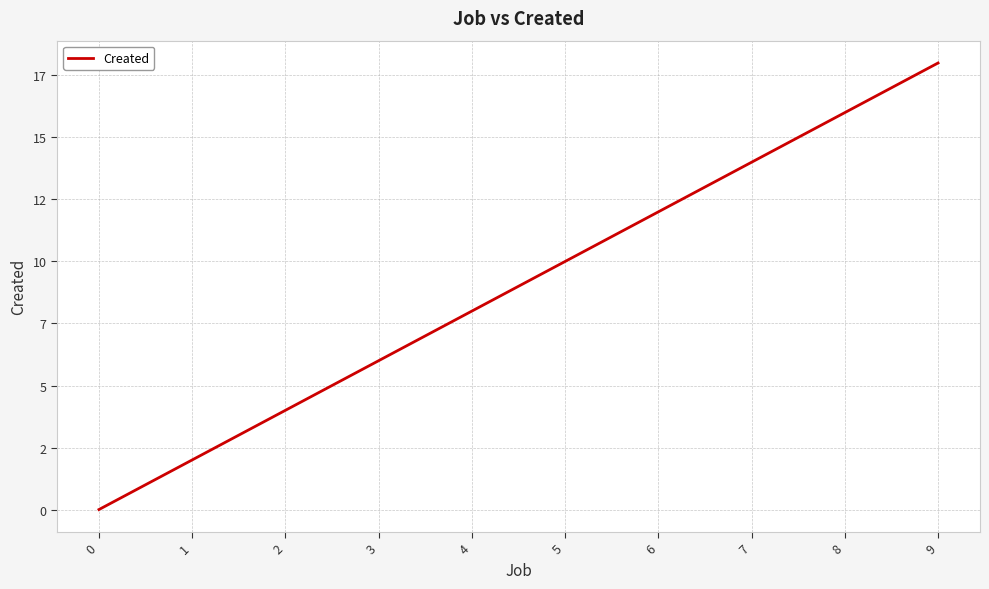

Is this an area chart (filled region under the line)?

No